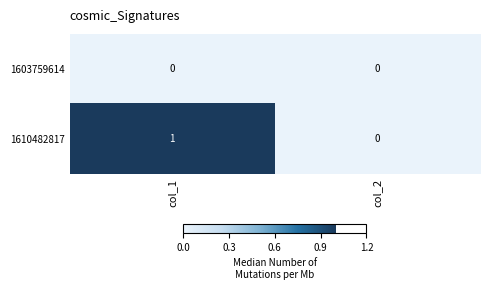

Which series changed the most between col_1 and col_2?

1610482817